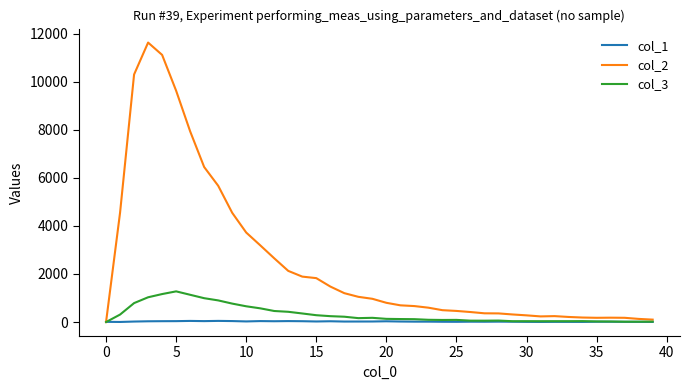

What is the sum of all col_1 values?

862